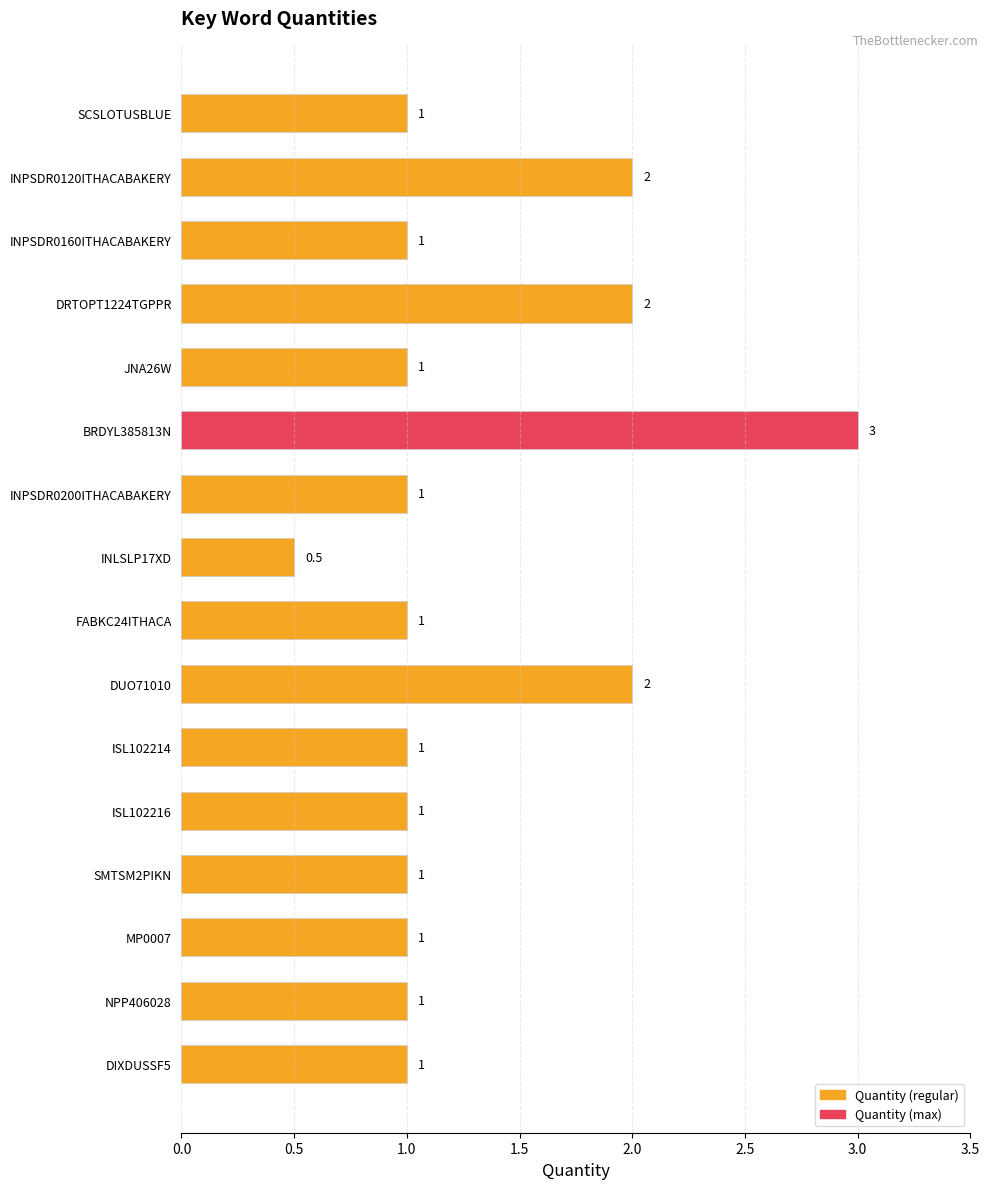

How many distinct data groups are displayed?

1